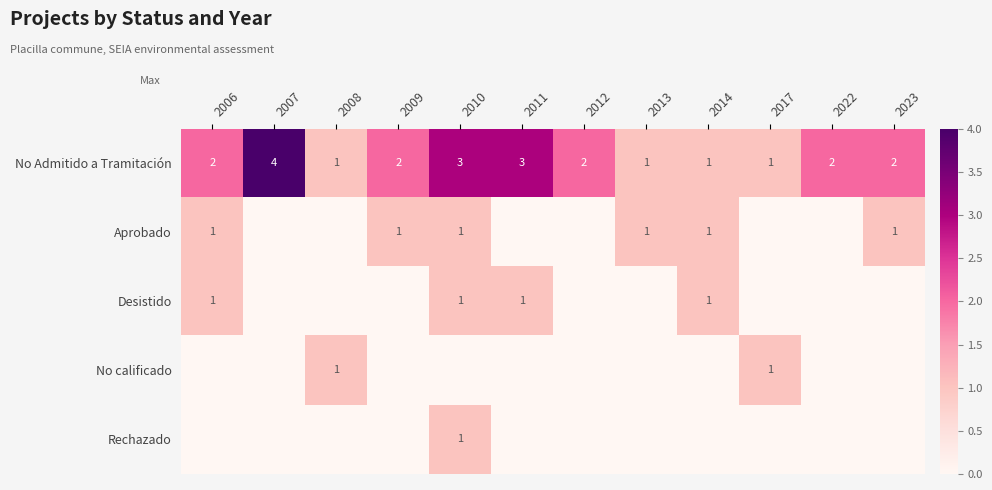

Which category has the highest value across all series?

2007